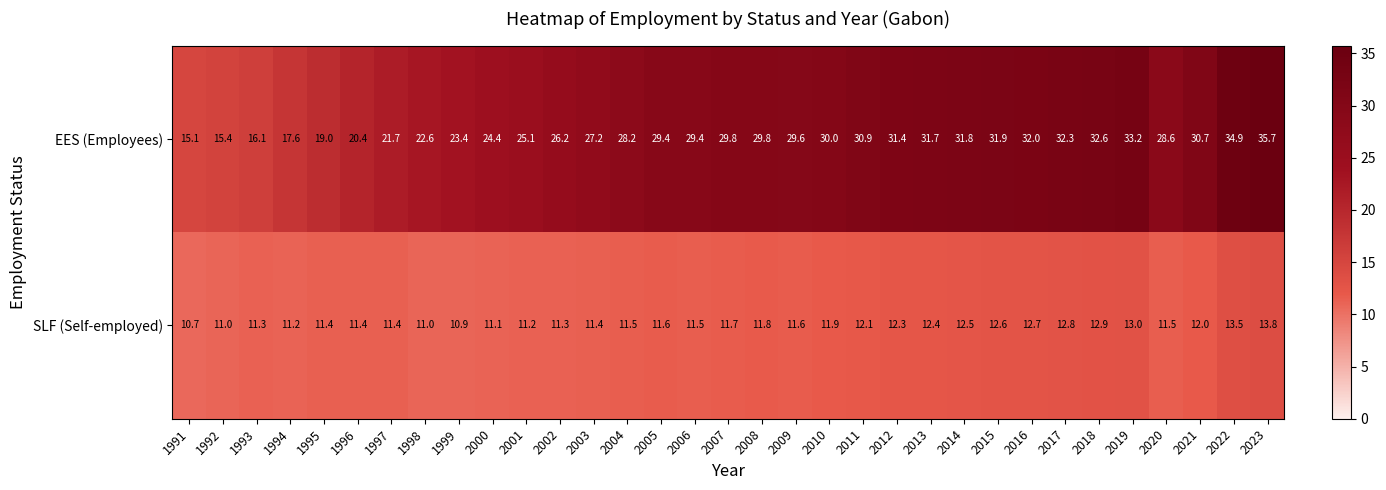

Which series has the largest total across all categories?

EES (Employees)